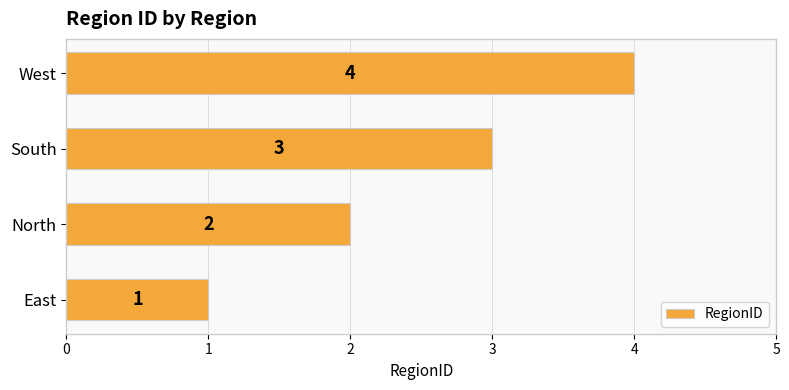

List the labels in order of value, smallest first.

East, North, South, West